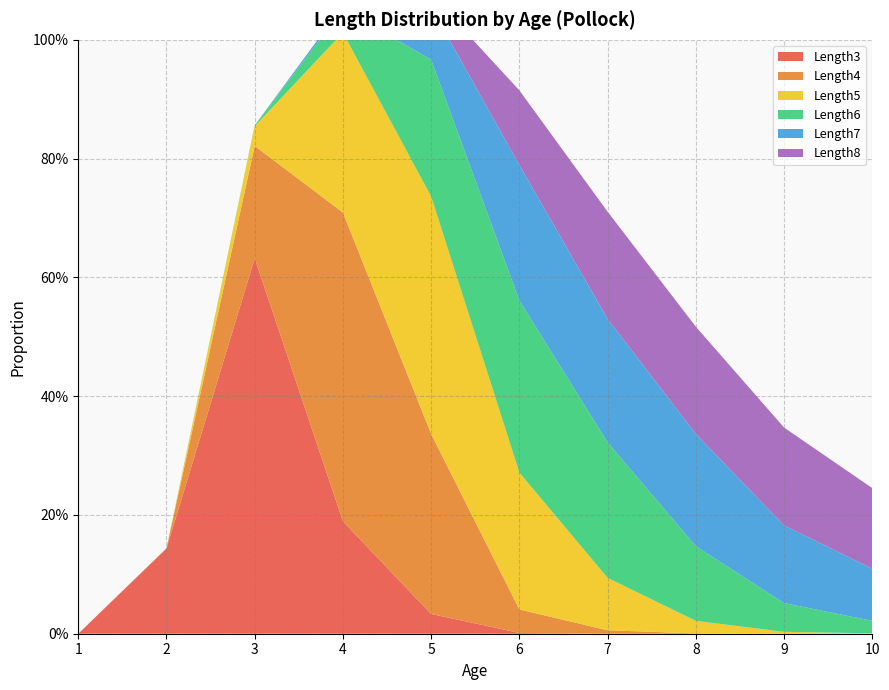

Reading right to left, extract all data points from this chart.

Length3: 0.0	0.0	0.0	0.0	0.0	0.0	0.2	0.6	0.1	0.0
Length4: 0.0	0.0	0.0	0.0	0.0	0.3	0.5	0.2	0.0	0.0
Length5: 0.0	0.0	0.0	0.1	0.2	0.4	0.3	0.0	0.0	0.0
Length6: 0.0	0.0	0.1	0.2	0.3	0.2	0.0	0.0	0.0	0.0
Length7: 0.1	0.1	0.2	0.2	0.2	0.1	0.0	0.0	0.0	0.0
Length8: 0.1	0.2	0.2	0.2	0.1	0.0	0.0	0.0	0.0	0.0